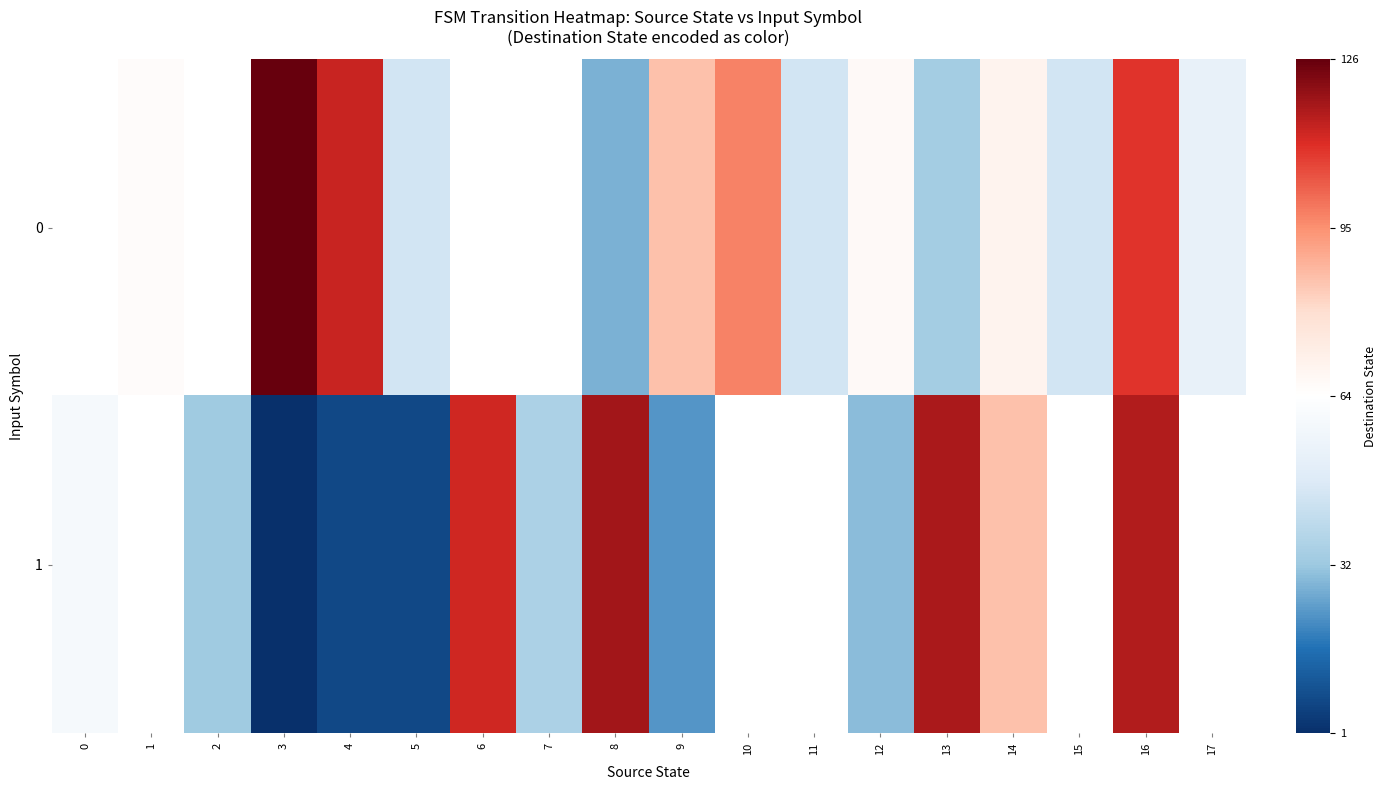

What is the minimum value shown in the chart?

1.0